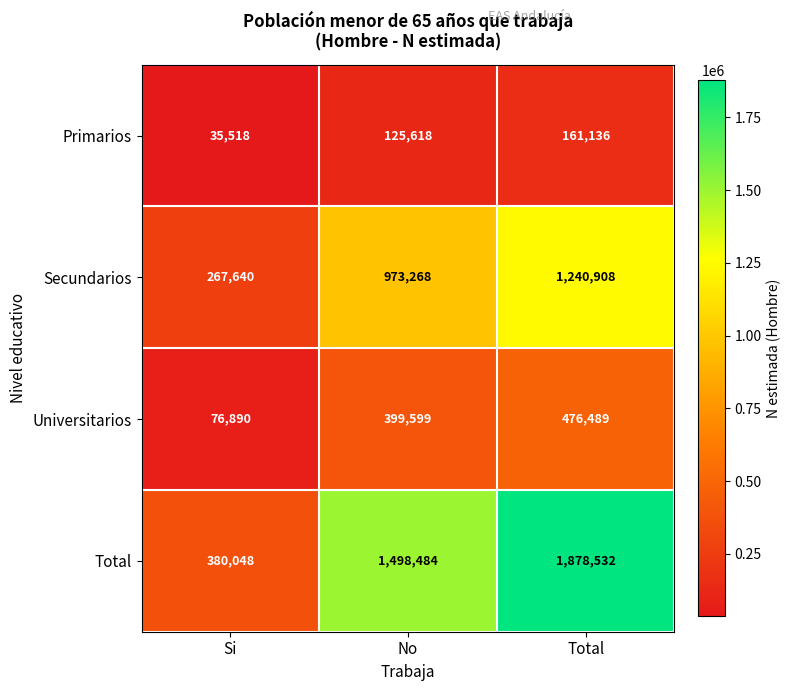

How many series are shown in this chart?

4